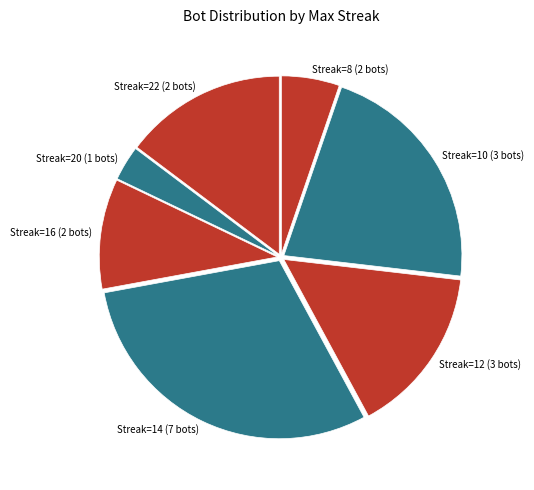

Is it true that Streak=20 (1 bots) is 3% of the pie?

True